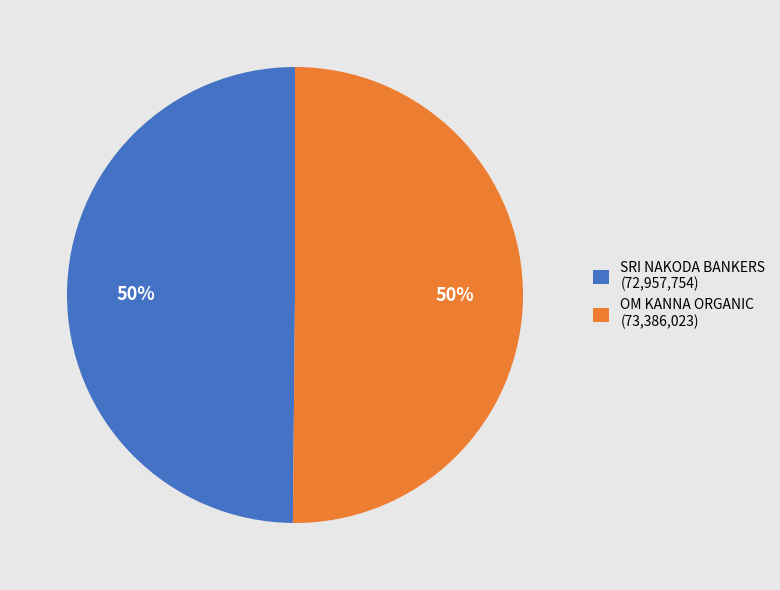

Is it true that SRI NAKODA BANKERS is 44% of the pie?

False